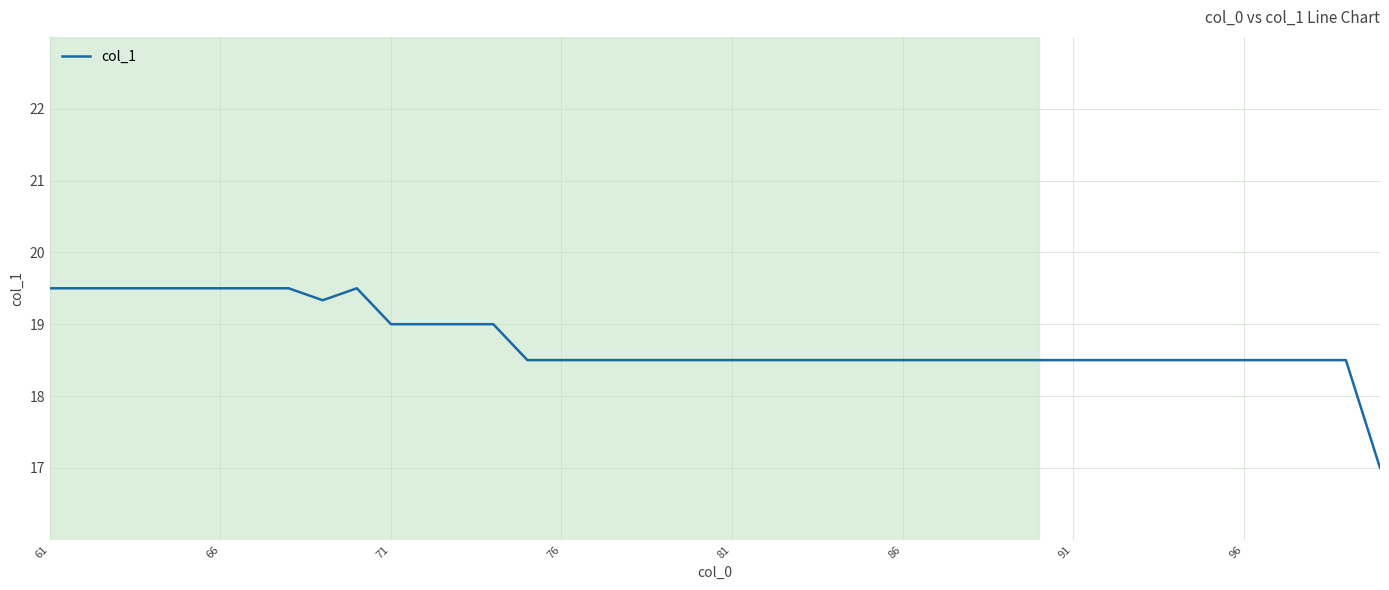

What is the smallest value displayed?

17.0